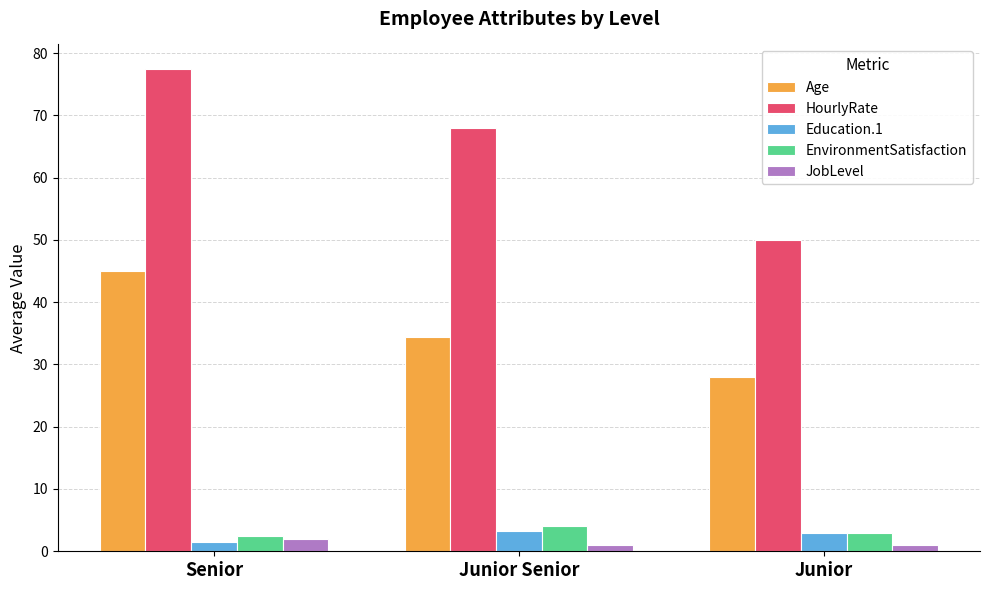

Is it true that Age equals 34.3 at Junior Senior?

True